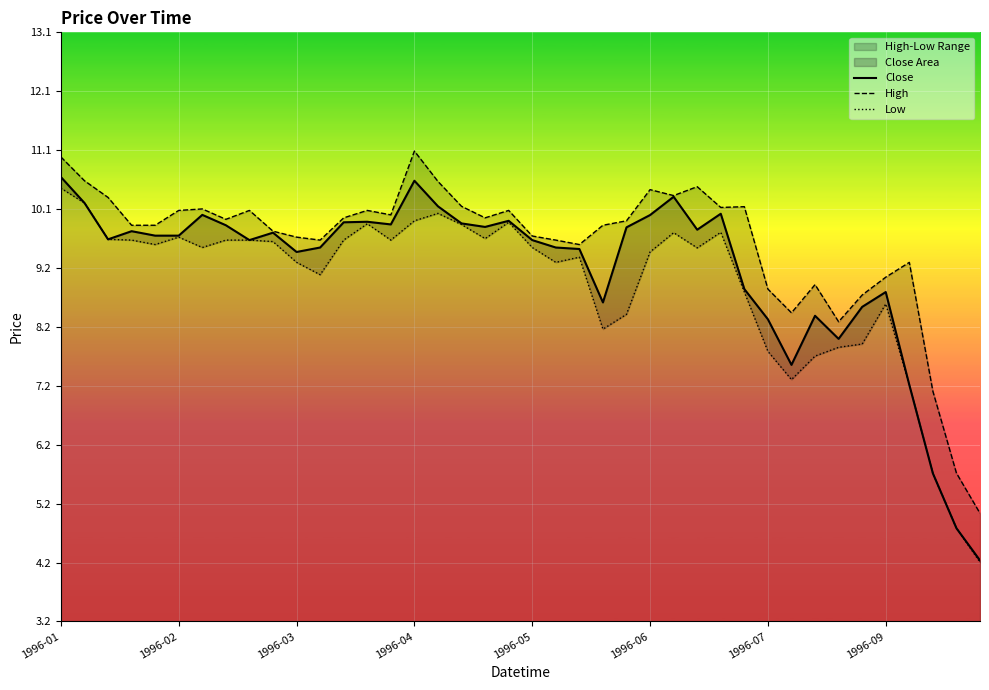

In Close, how many points are higher than both neighbors (excluding endpoints)?

10